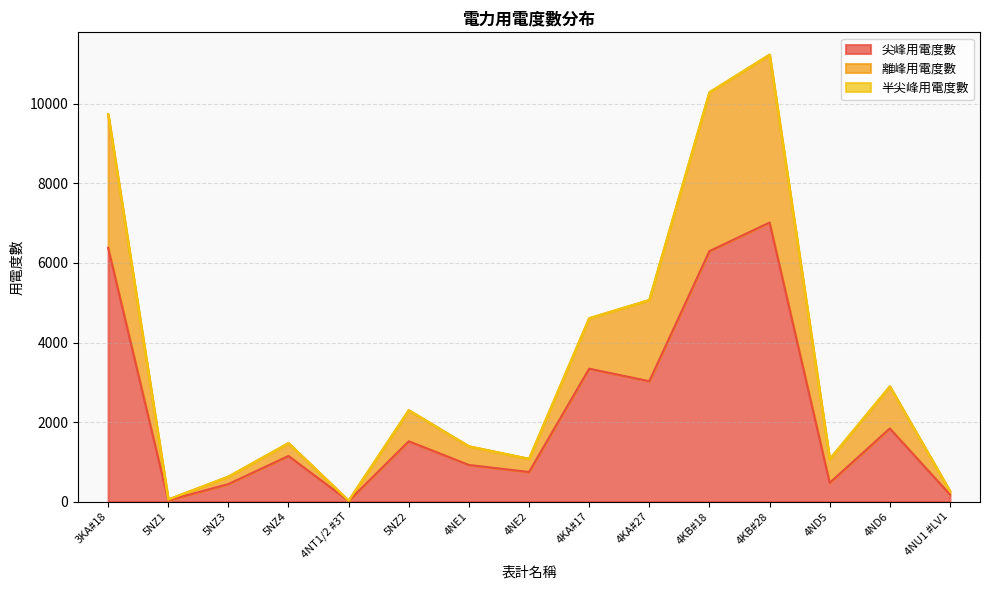

True or false: 尖峰用電度數 and 離峰用電度數 intersect in this chart.

False